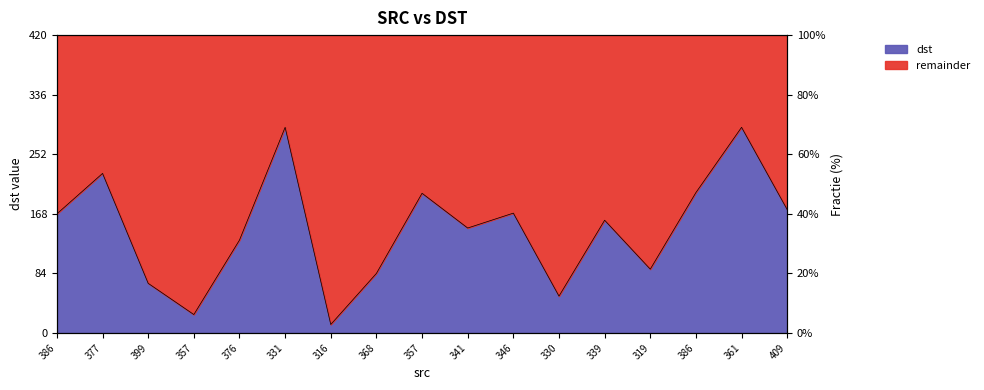

What is the greatest value displayed?

290